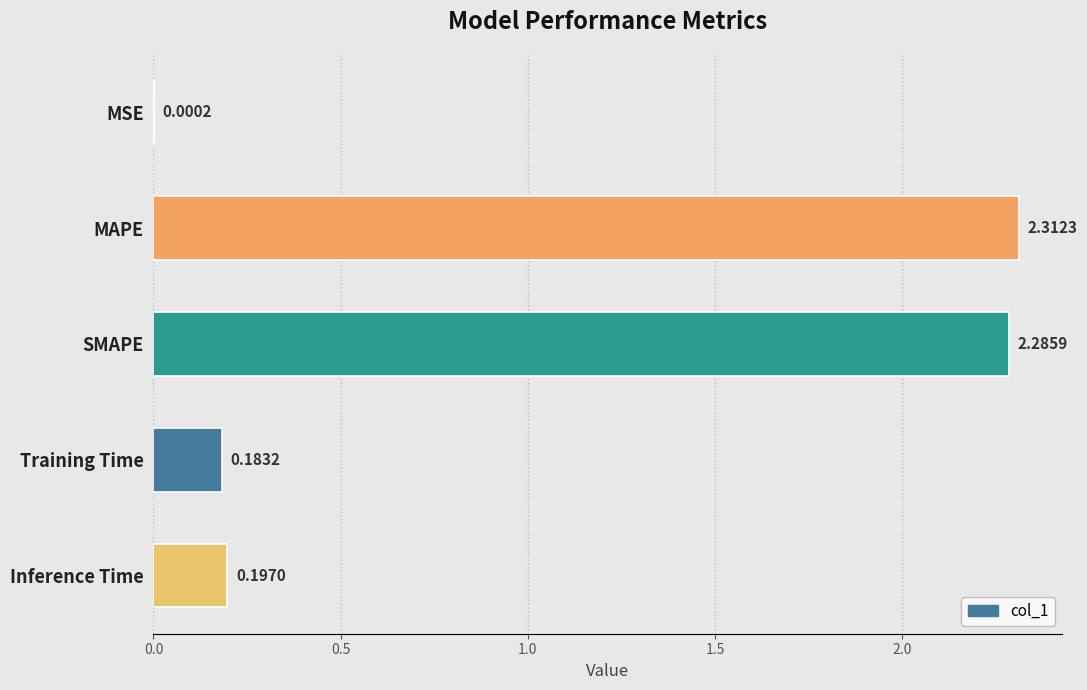

What is the sum of all values?

5.0